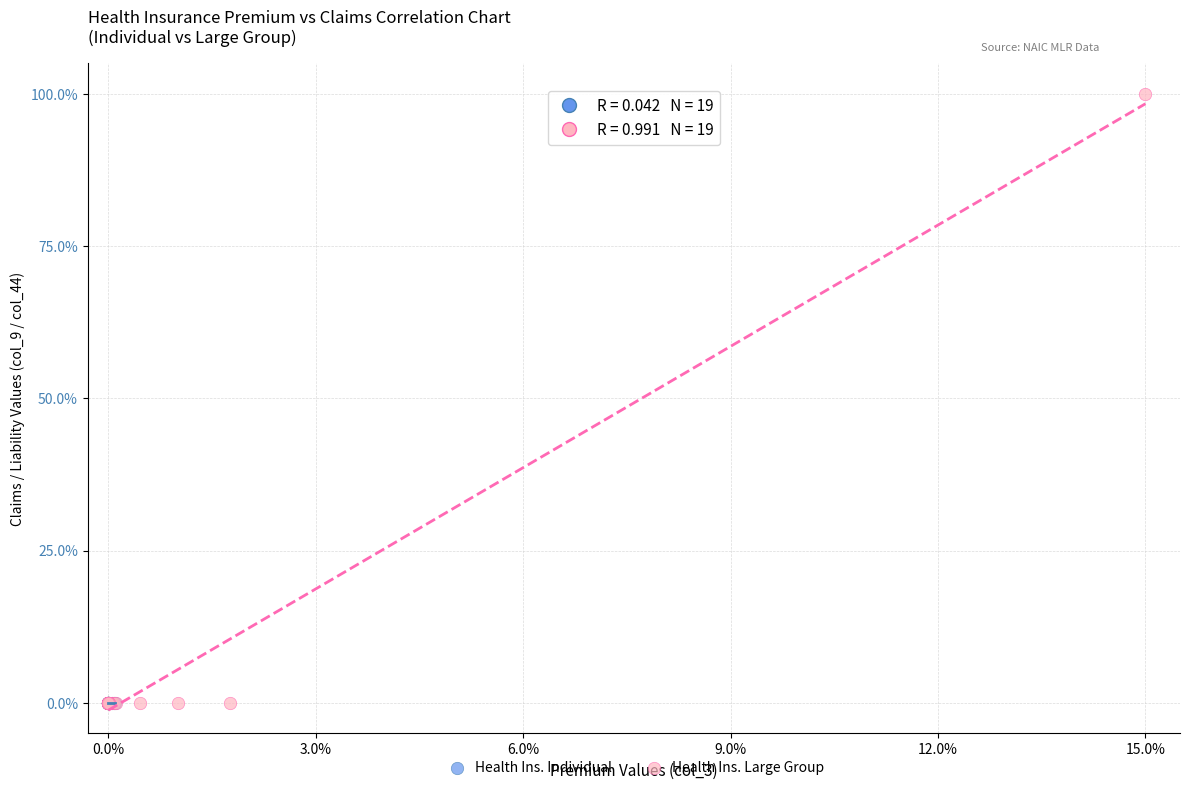

Which series reaches the maximum Y coordinate?

Health Ins. Large Group